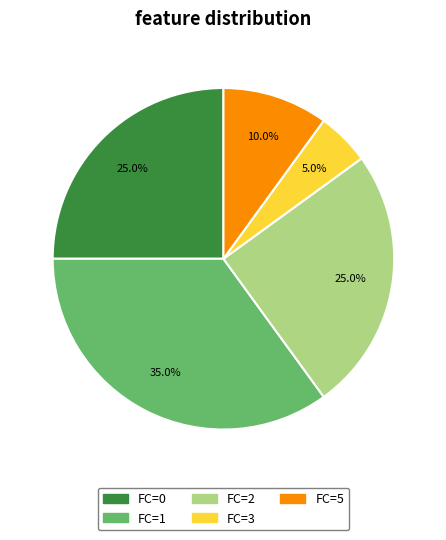

Is there a majority slice in this chart?

No